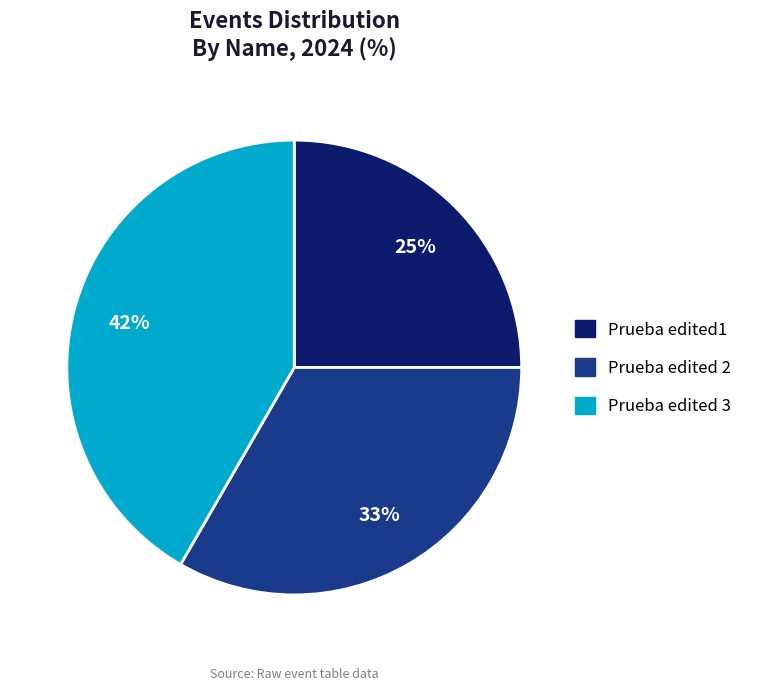

Which has a higher value, Prueba edited1 or Prueba edited 3?

Prueba edited 3